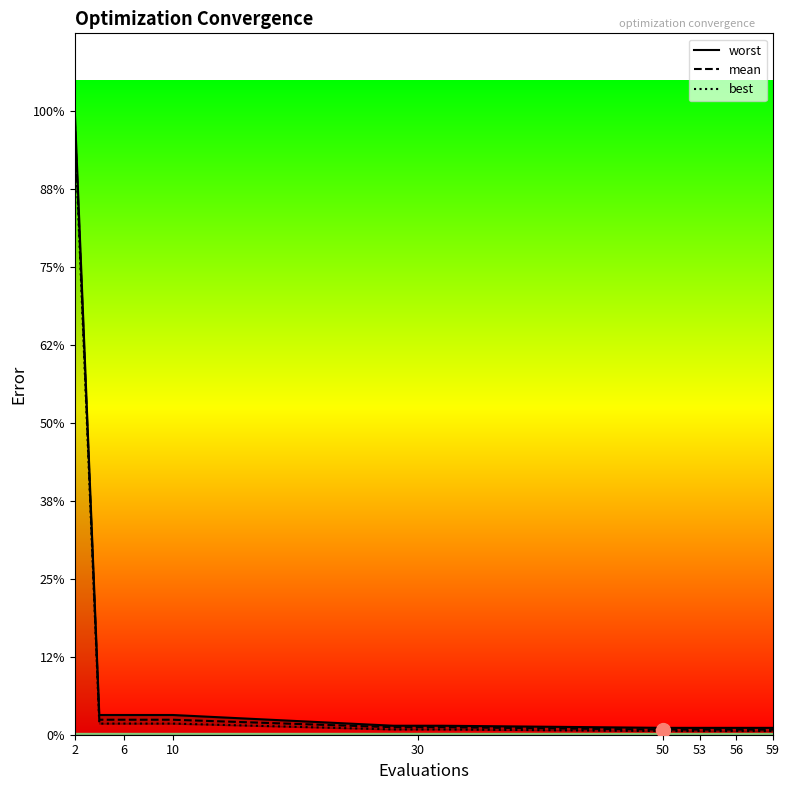

True or false: best and worst cross at least once.

False